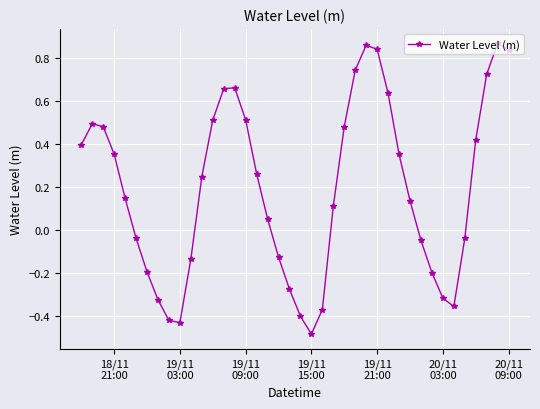

What is the difference between the maximum and minimum values?

1.3